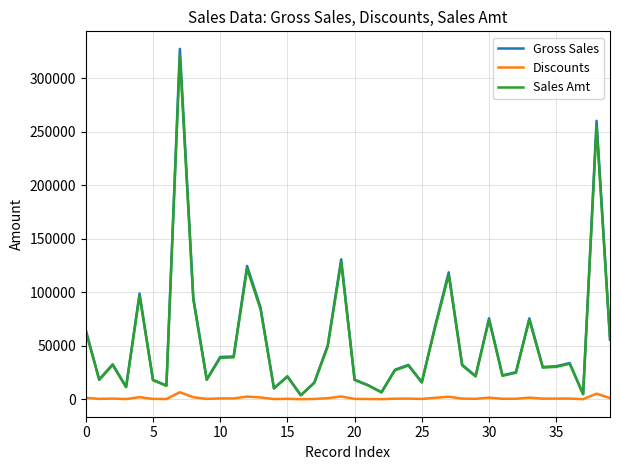

Which series has the largest range (max minus min)?

Gross Sales